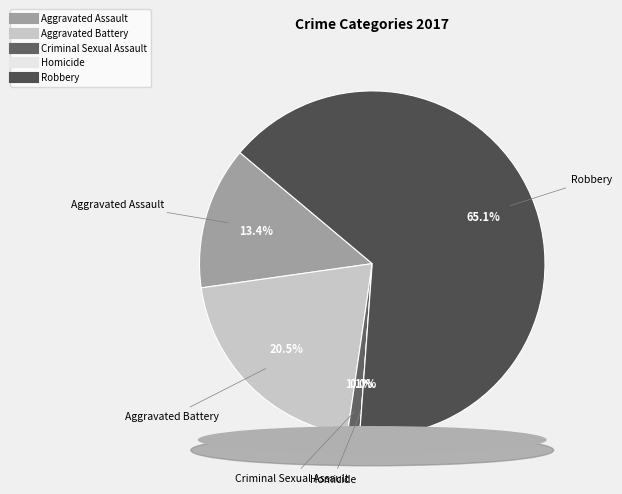

Rank the categories by value from highest to lowest.

Robbery, Aggravated Battery, Aggravated Assault, Criminal Sexual Assault, Homicide